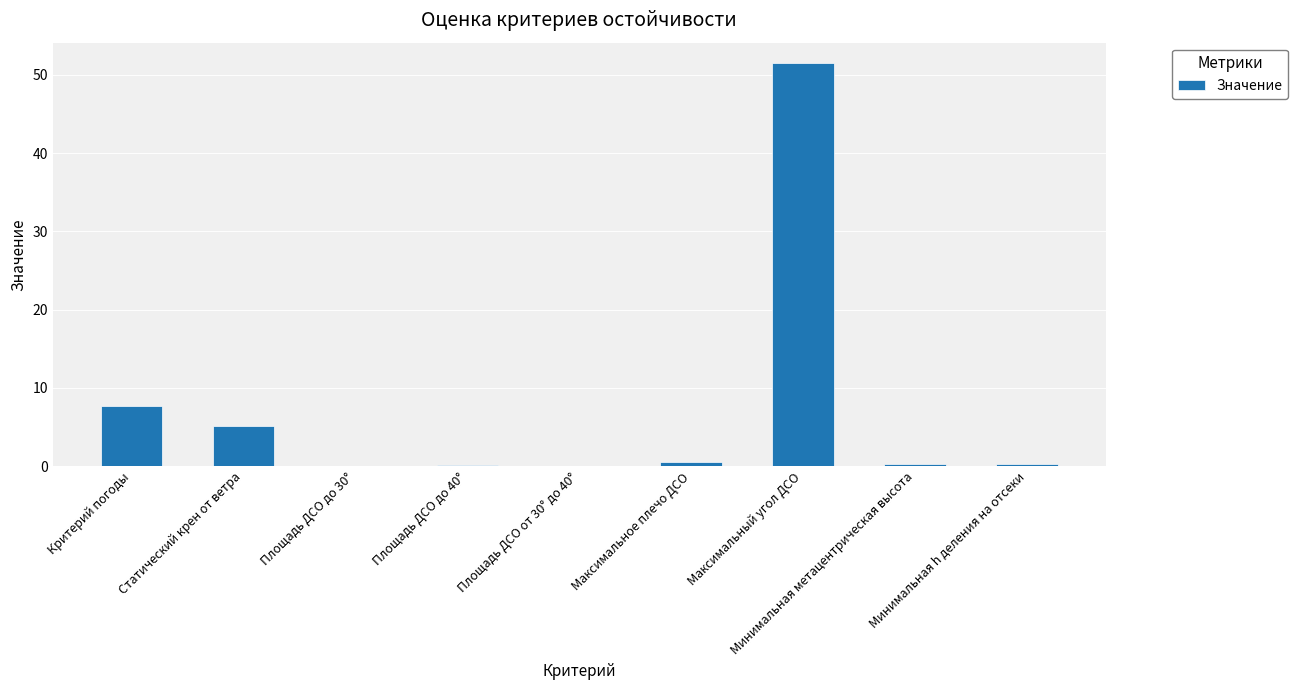

Does the chart contain stacked bars?

No